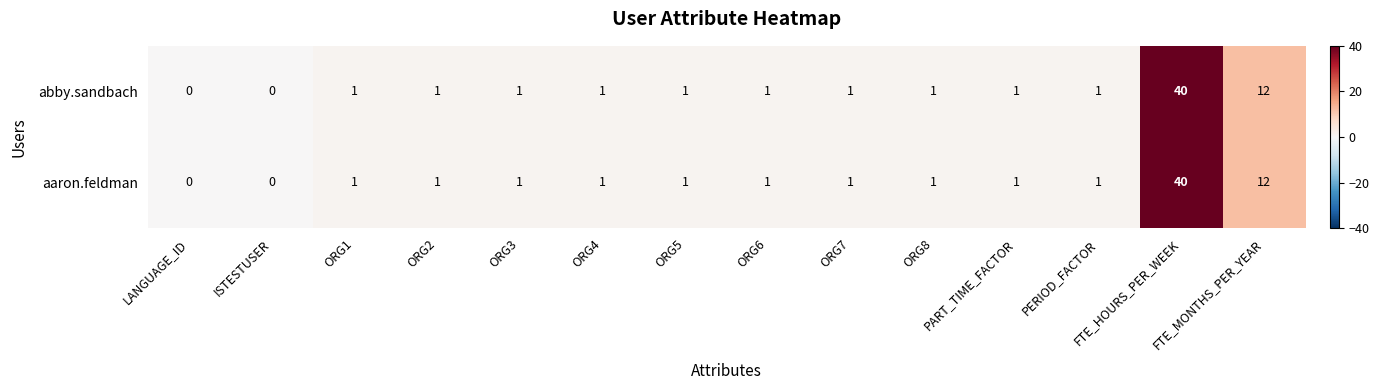

At which label is aaron.feldman closest to 20?

FTE_MONTHS_PER_YEAR